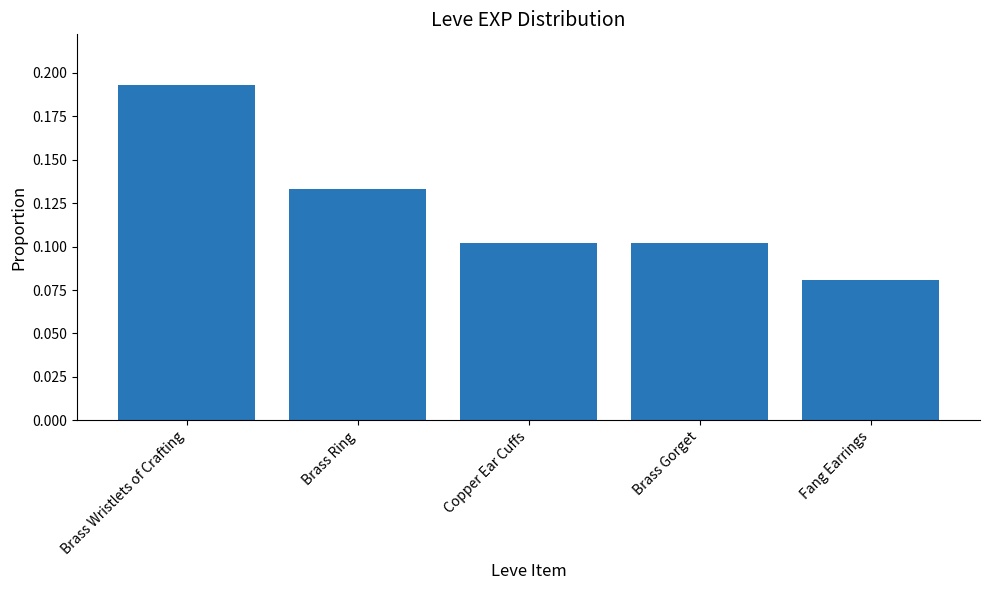

At which category does the chart reach its minimum across all series?

Fang Earrings